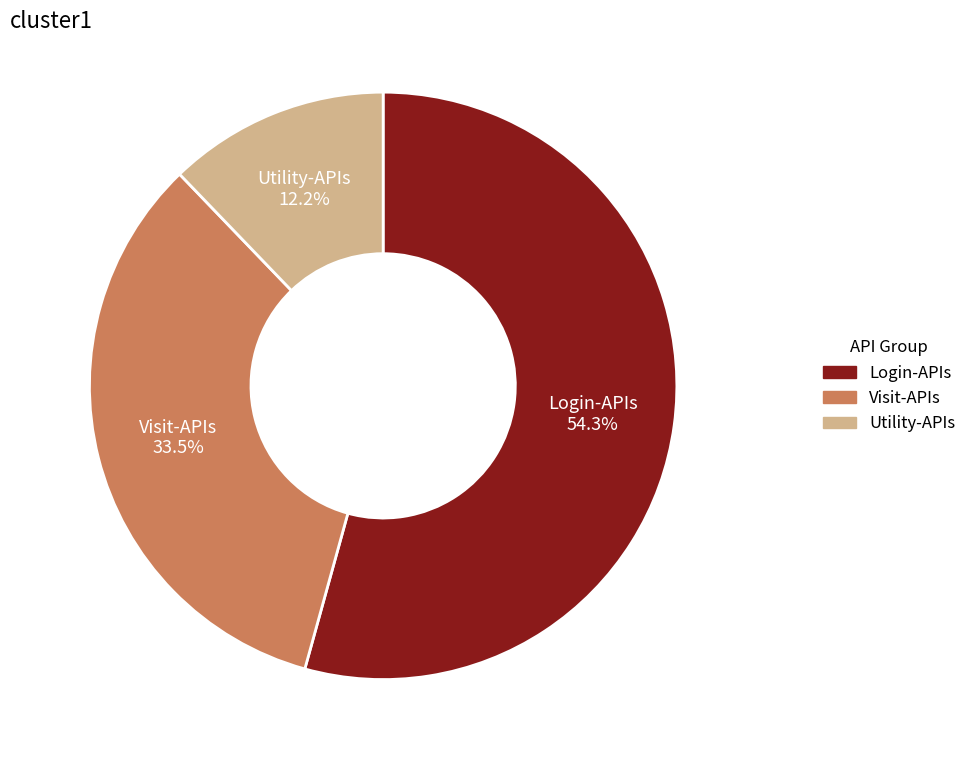

Which slice is the smallest?

Utility-APIs